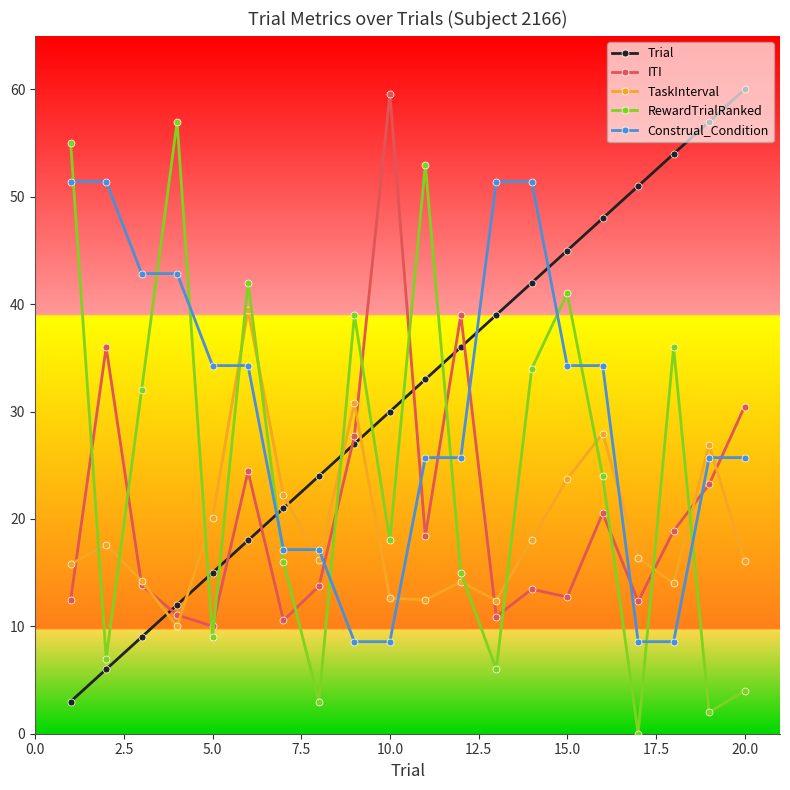

True or false: Trial and RewardTrialRanked cross at least once.

True